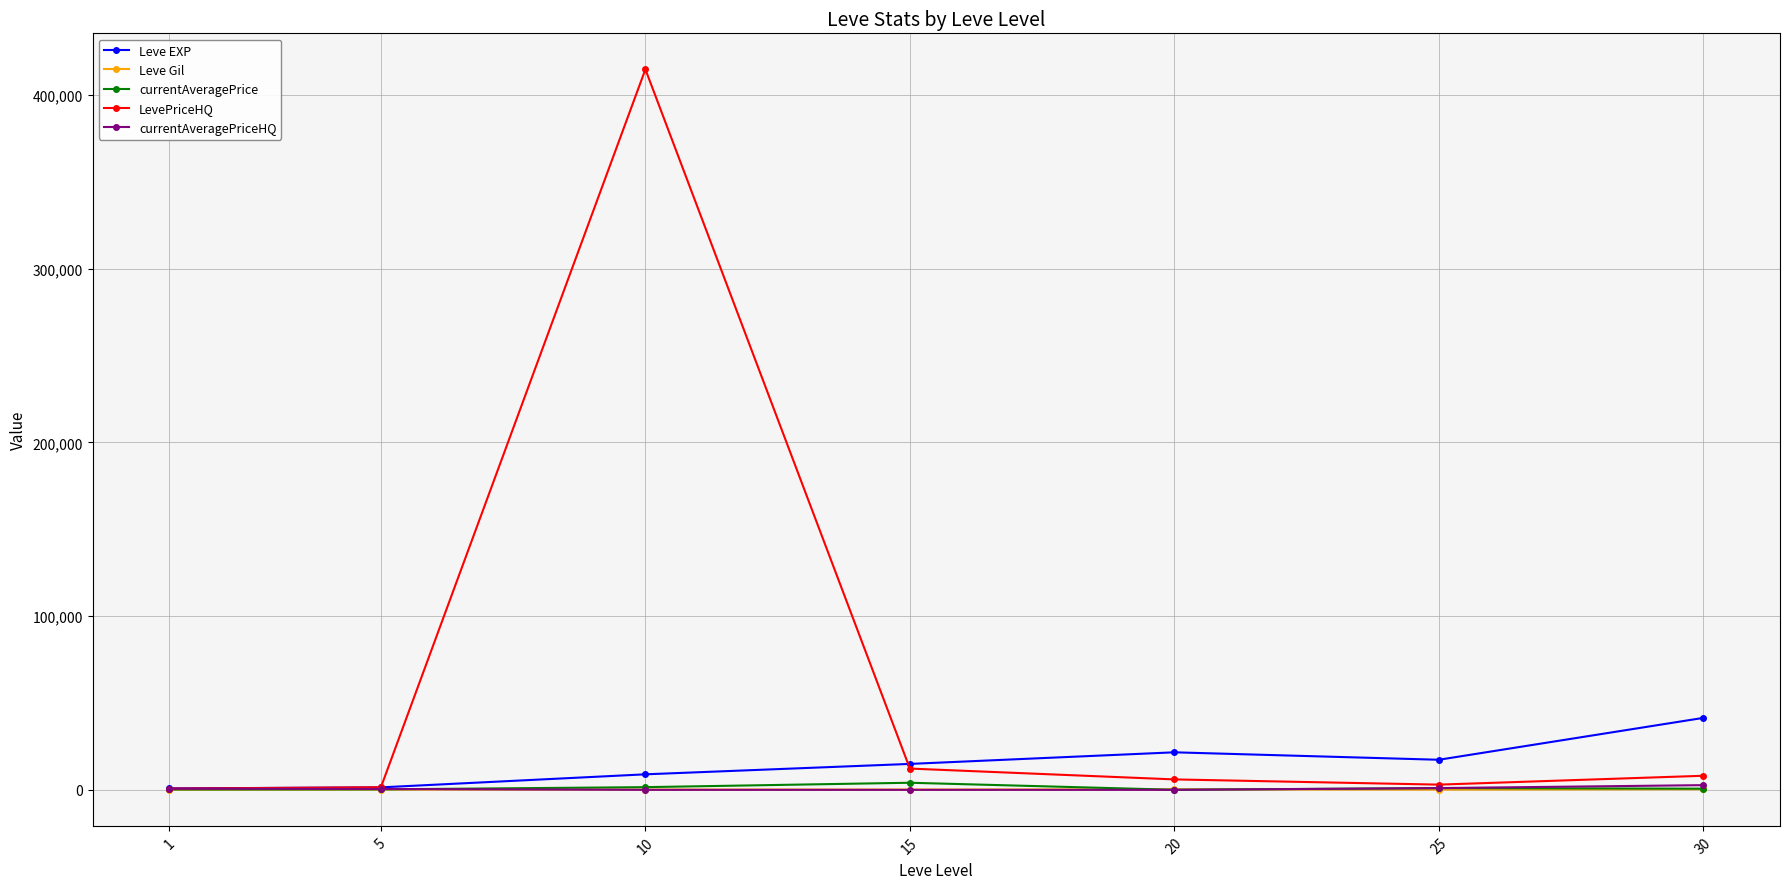

What is the average value of the currentAveragePriceHQ series?

701.2